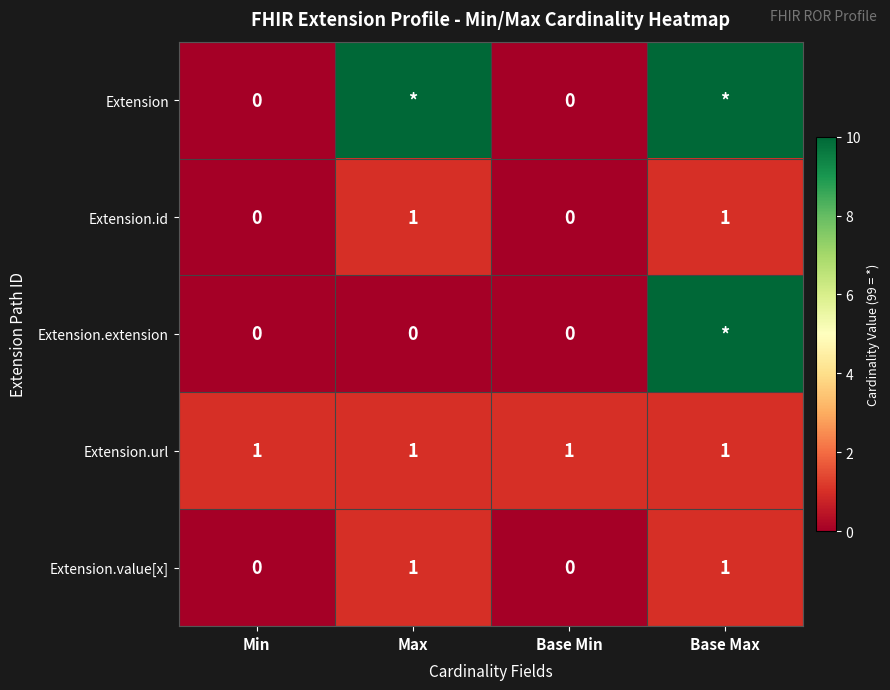

Is the value of Extension.value[x] at Max greater than the value of Extension.extension at Max?

Yes